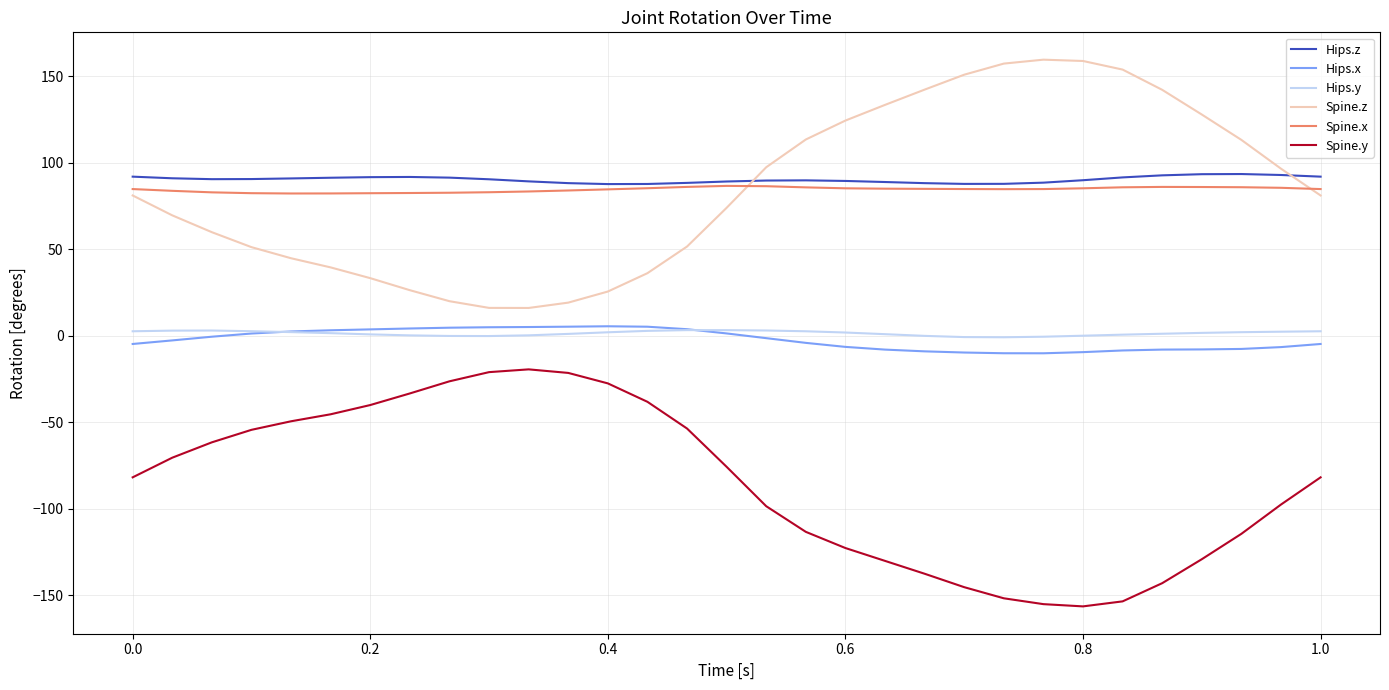

True or false: Hips.y and Spine.y cross at least once.

False